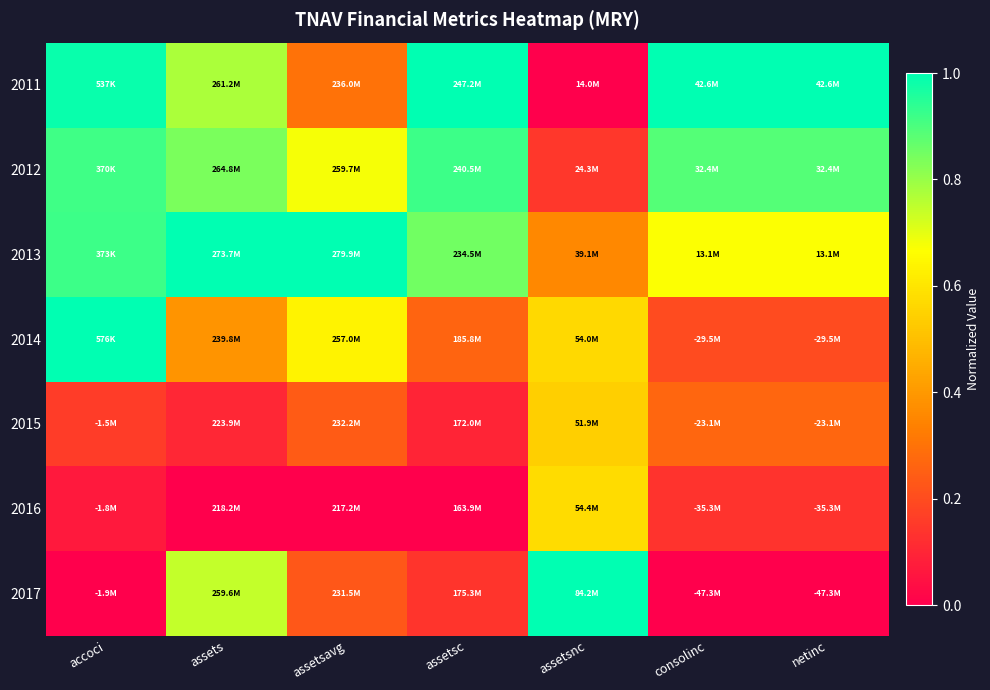

At which category is the sum across all series the highest?

accoci